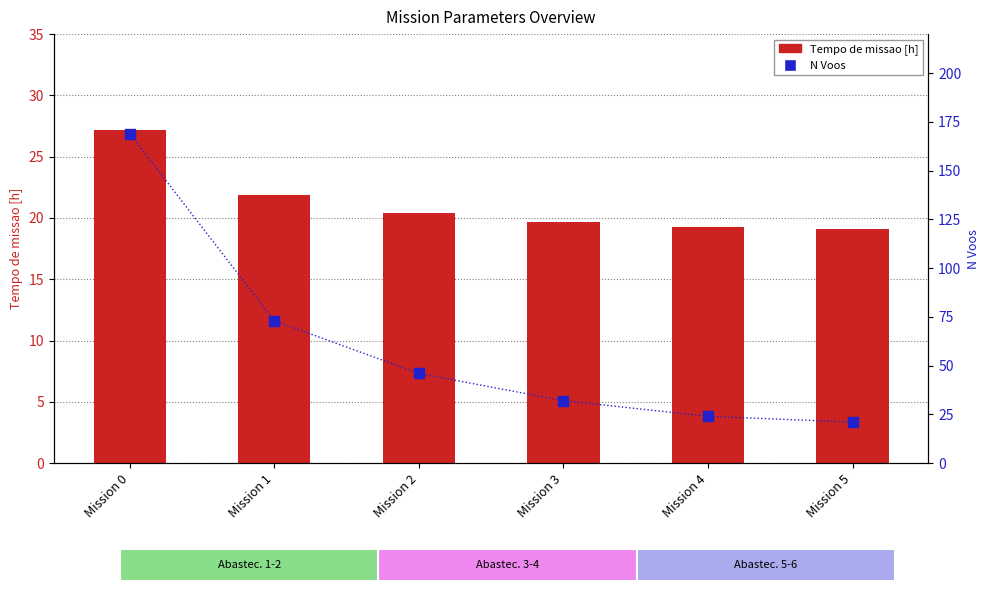

What is the total value across all series at Mission 2?

66.4